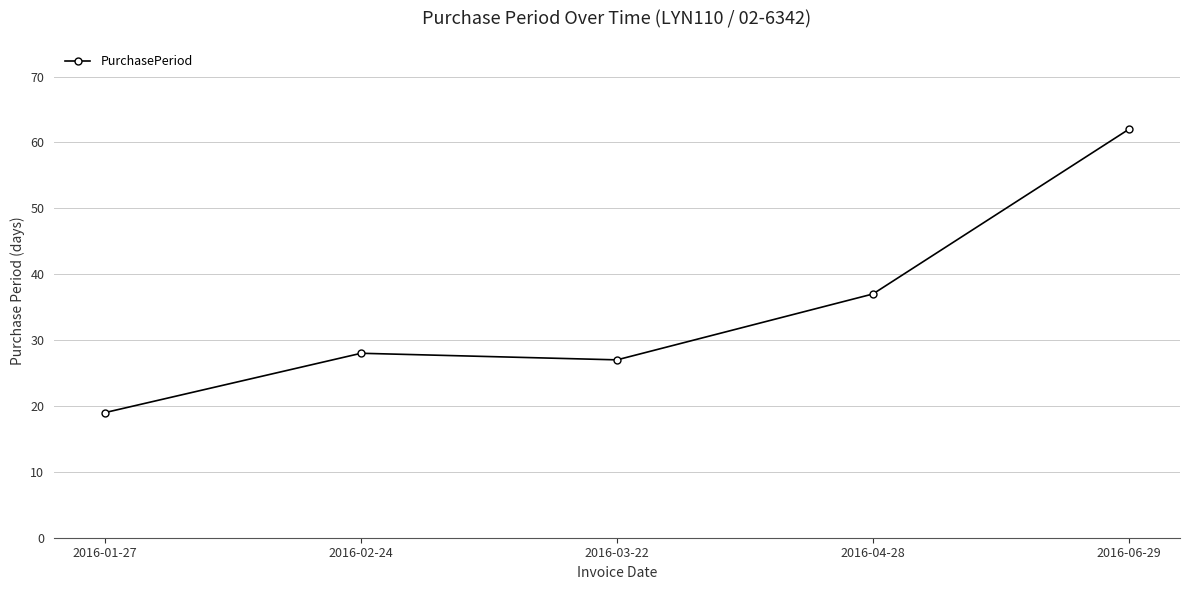

At which category does the chart reach its peak across all series?

2016-06-29